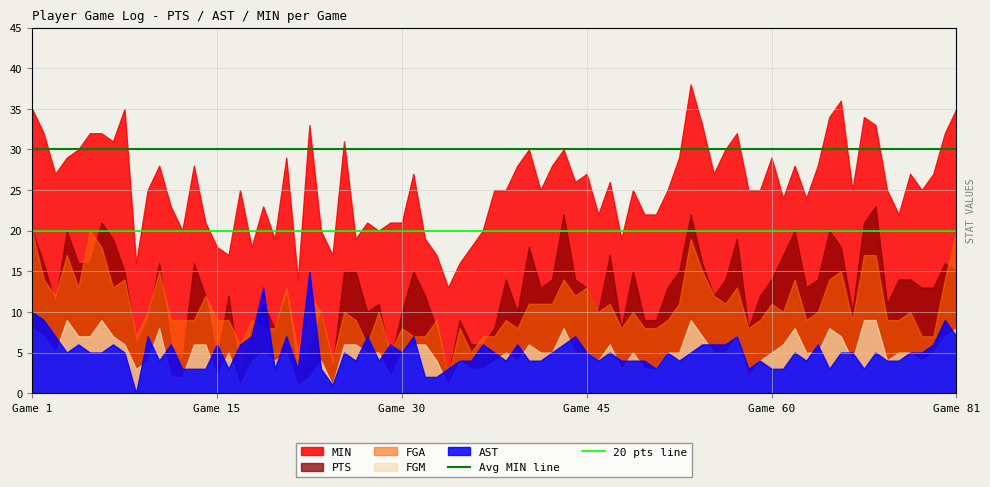

True or false: FGM and MIN cross at least once.

False